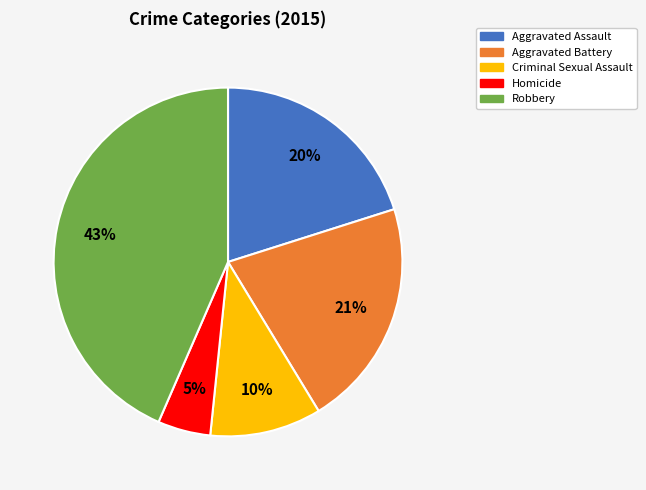

To the nearest percent, what is the difference between the Homicide and Aggravated Assault slice percentages?

15%